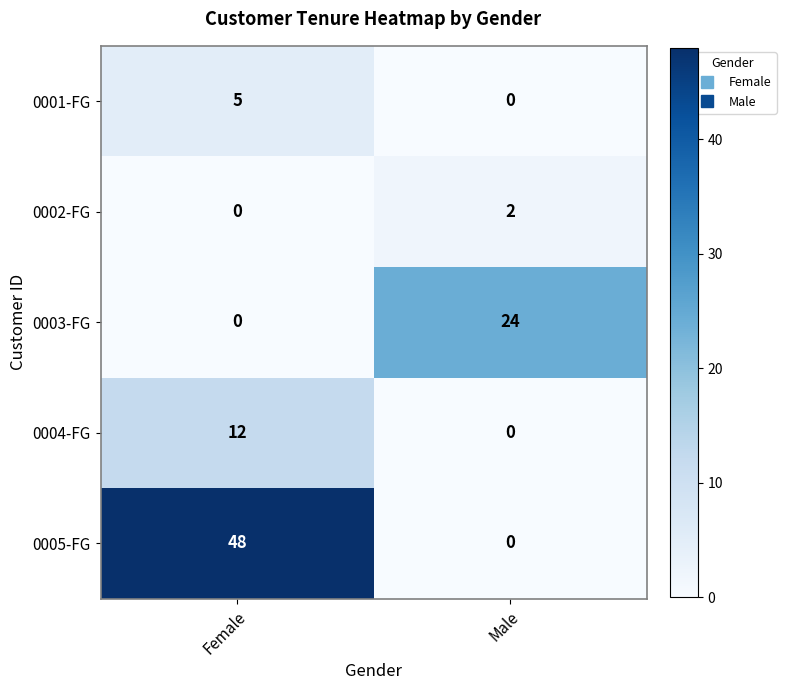

What is the difference between the maximum and minimum values in the 0003-FG series?

24